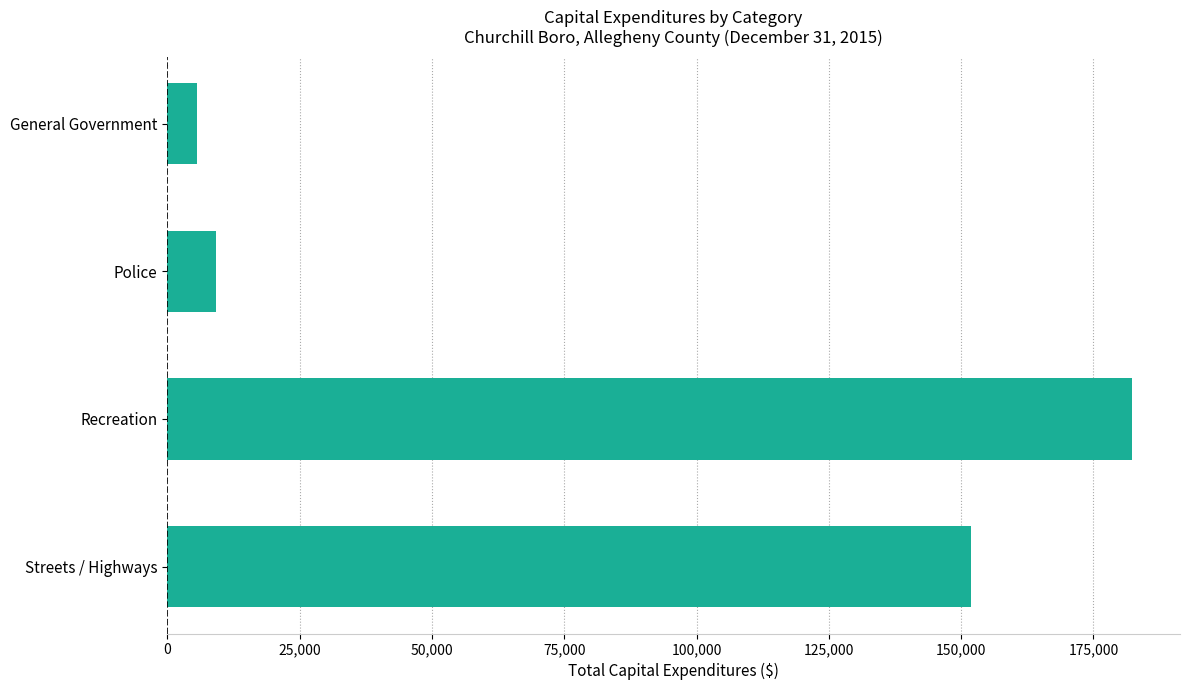

What is the difference between the maximum and second lowest values?

173035